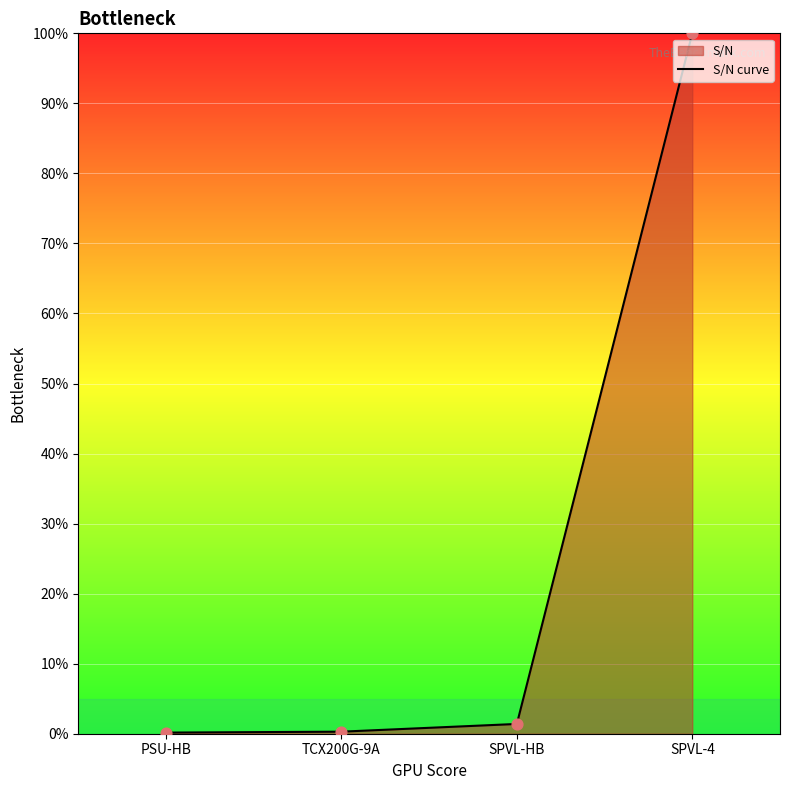

What is the change in value from PSU-HB to SPVL-4?

+99.8